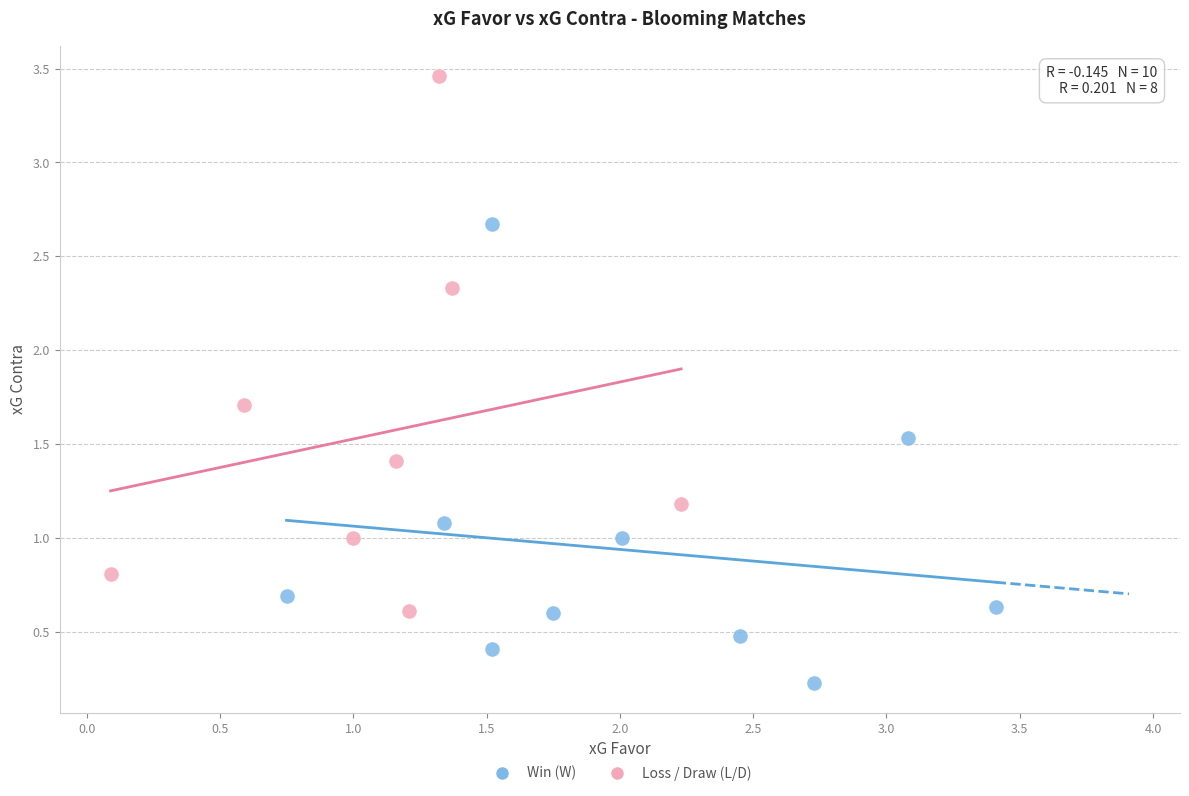

Which series has the largest Y range (max minus min)?

Loss / Draw (L/D)